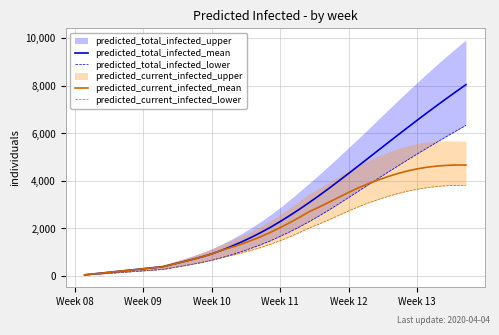

How many data points in predicted_current_infected_lower are above 1479?

19